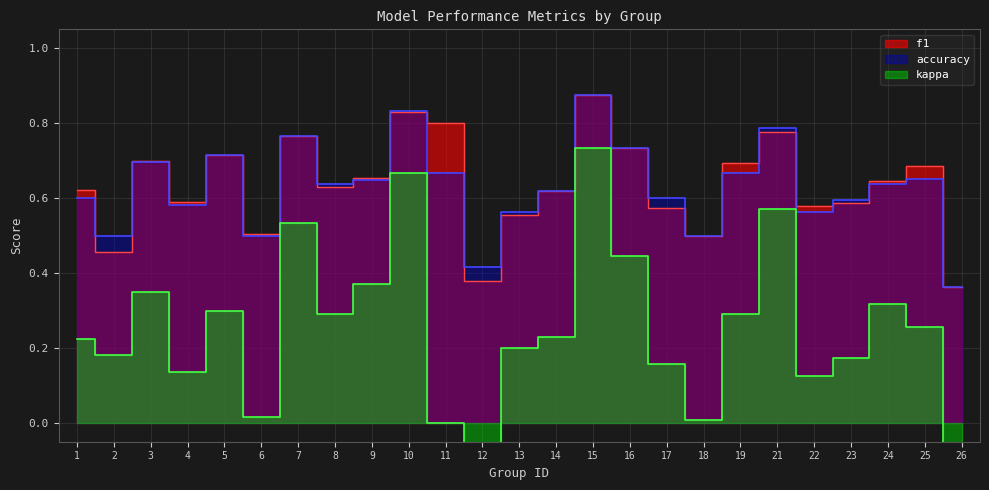

How many interior local peaks does the accuracy series have?

7